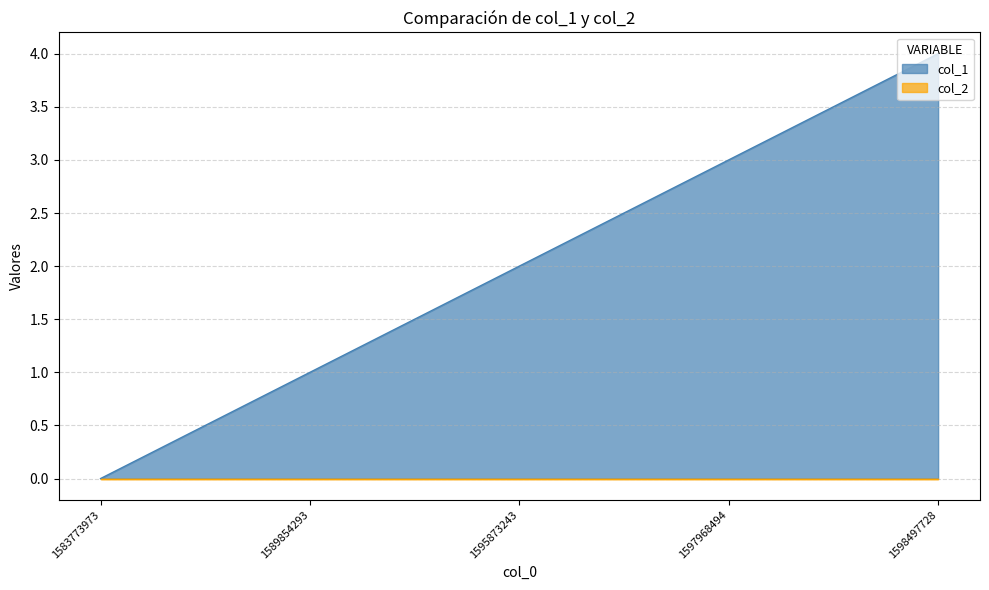

The value at 1583773973 is 0. True or false?

True